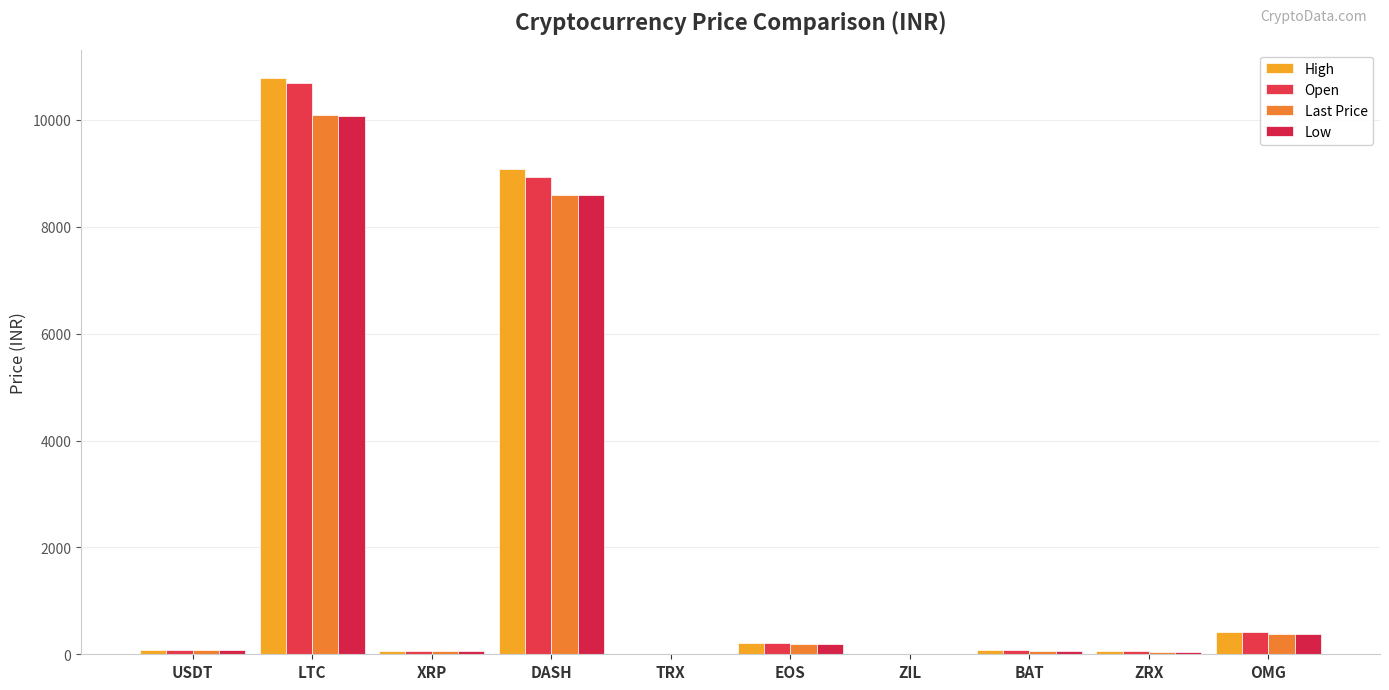

At which label does Low first exceed 78?

USDT